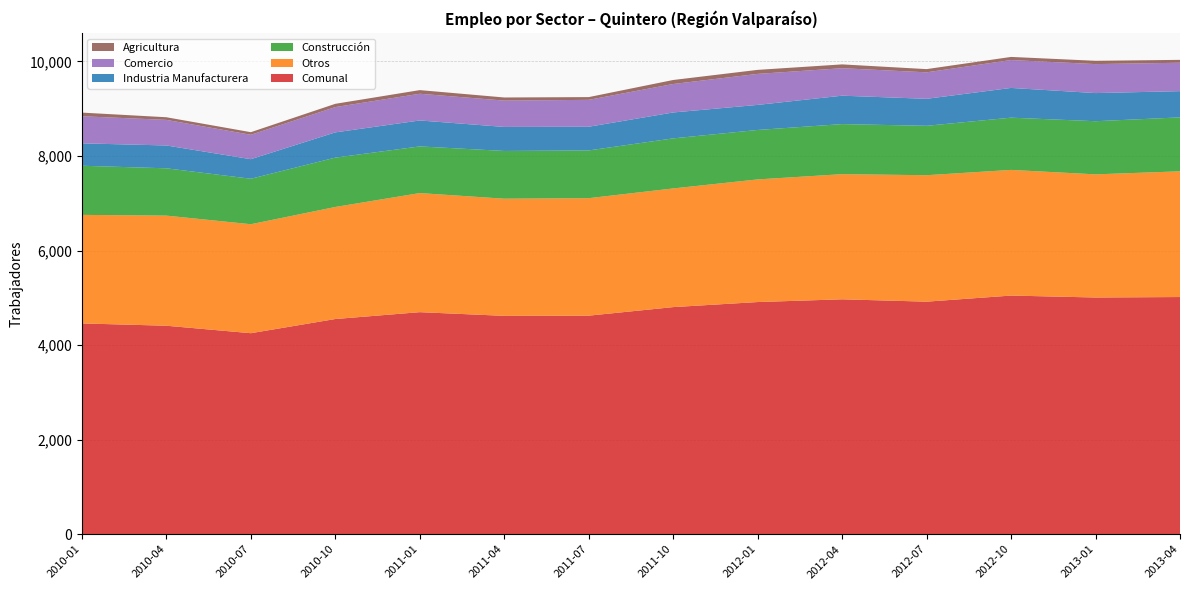

Reading left to right, what are all the values shown in this chart?

Comunal: 2010-01=4459	2010-04=4410	2010-07=4252	2010-10=4552	2011-01=4697	2011-04=4619	2011-07=4623	2011-10=4804	2012-01=4911	2012-04=4969	2012-07=4919	2012-10=5048	2013-01=5007	2013-04=5017
Otros: 2010-01=2296	2010-04=2329	2010-07=2305	2010-10=2370	2011-01=2519	2011-04=2478	2011-07=2485	2011-10=2510	2012-01=2594	2012-04=2647	2012-07=2675	2012-10=2658	2013-01=2605	2013-04=2659
Construcción: 2010-01=1039	2010-04=1001	2010-07=962	2010-10=1044	2011-01=987	2011-04=1010	2011-07=1010	2011-10=1059	2012-01=1046	2012-04=1059	2012-07=1045	2012-10=1105	2013-01=1124	2013-04=1141
Industria Manufacturera: 2010-01=474	2010-04=483	2010-07=414	2010-10=534	2011-01=549	2011-04=508	2011-07=501	2011-10=548	2012-01=530	2012-04=601	2012-07=571	2012-10=629	2013-01=595	2013-04=555
Comercio: 2010-01=573	2010-04=541	2010-07=516	2010-10=535	2011-01=565	2011-04=557	2011-07=569	2011-10=602	2012-01=656	2012-04=581	2012-07=560	2012-10=590	2013-01=613	2013-04=601
Agricultura: 2010-01=77	2010-04=56	2010-07=55	2010-10=69	2011-01=77	2011-04=66	2011-07=58	2011-10=85	2012-01=85	2012-04=81	2012-07=68	2012-10=66	2013-01=70	2013-04=61